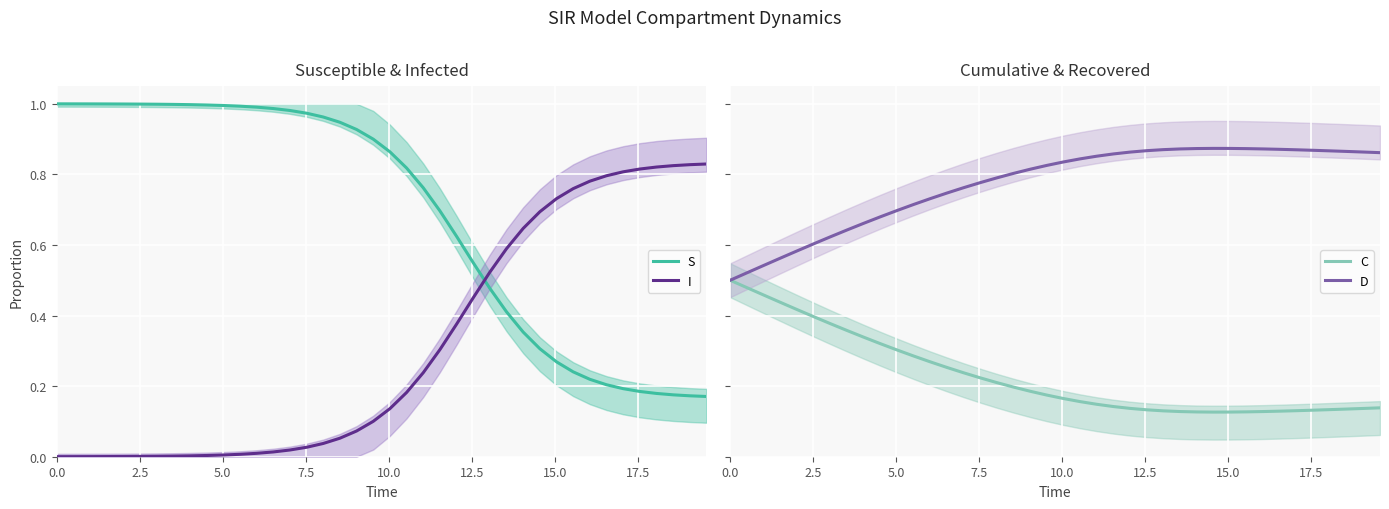

Reading left to right, extract all data points from this chart.

S: 1.0	1.0	1.0	1.0	1.0	1.0	1.0	1.0	1.0	1.0	1.0	1.0	1.0	1.0	1.0	1.0	1.0	0.9	0.9	0.9	0.9	0.8	0.8	0.7	0.6	0.5	0.5	0.4	0.4	0.3	0.3	0.2	0.2	0.2	0.2	0.2	0.2	0.2	0.2	0.2
I: 0.0	0.0	0.0	0.0	0.0	0.0	0.0	0.0	0.0	0.0	0.0	0.0	0.0	0.0	0.0	0.0	0.0	0.1	0.1	0.1	0.1	0.2	0.2	0.3	0.4	0.5	0.5	0.6	0.6	0.7	0.7	0.8	0.8	0.8	0.8	0.8	0.8	0.8	0.8	0.8
C: 0.5	0.5	0.5	0.4	0.4	0.4	0.4	0.4	0.3	0.3	0.3	0.3	0.3	0.3	0.2	0.2	0.2	0.2	0.2	0.2	0.2	0.2	0.1	0.1	0.1	0.1	0.1	0.1	0.1	0.1	0.1	0.1	0.1	0.1	0.1	0.1	0.1	0.1	0.1	0.1
D: 0.5	0.5	0.5	0.6	0.6	0.6	0.6	0.6	0.7	0.7	0.7	0.7	0.7	0.7	0.8	0.8	0.8	0.8	0.8	0.8	0.8	0.8	0.9	0.9	0.9	0.9	0.9	0.9	0.9	0.9	0.9	0.9	0.9	0.9	0.9	0.9	0.9	0.9	0.9	0.9